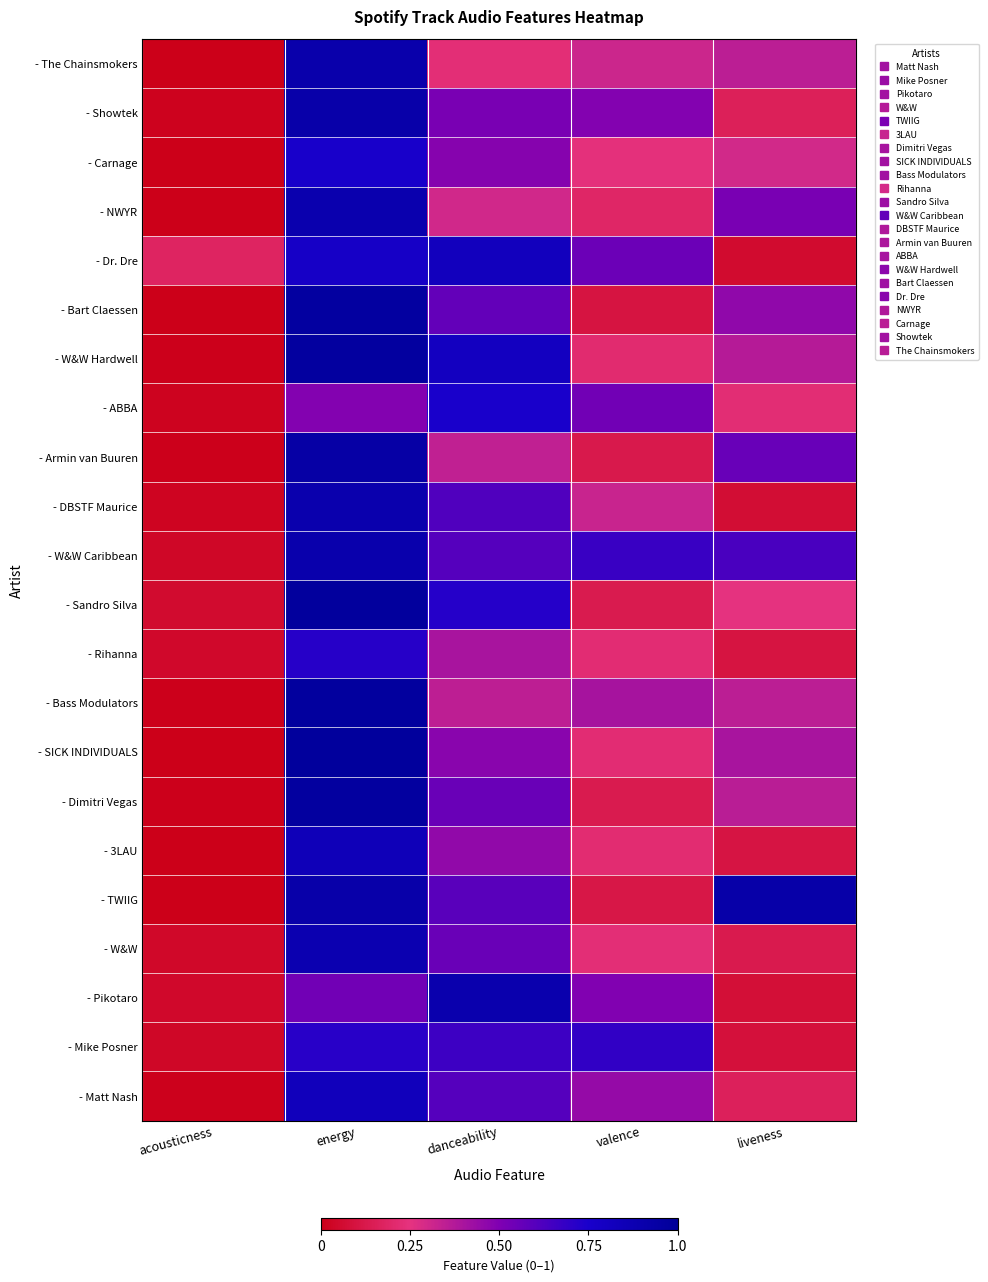

What is the spread (max minus min) of values at energy?

0.5